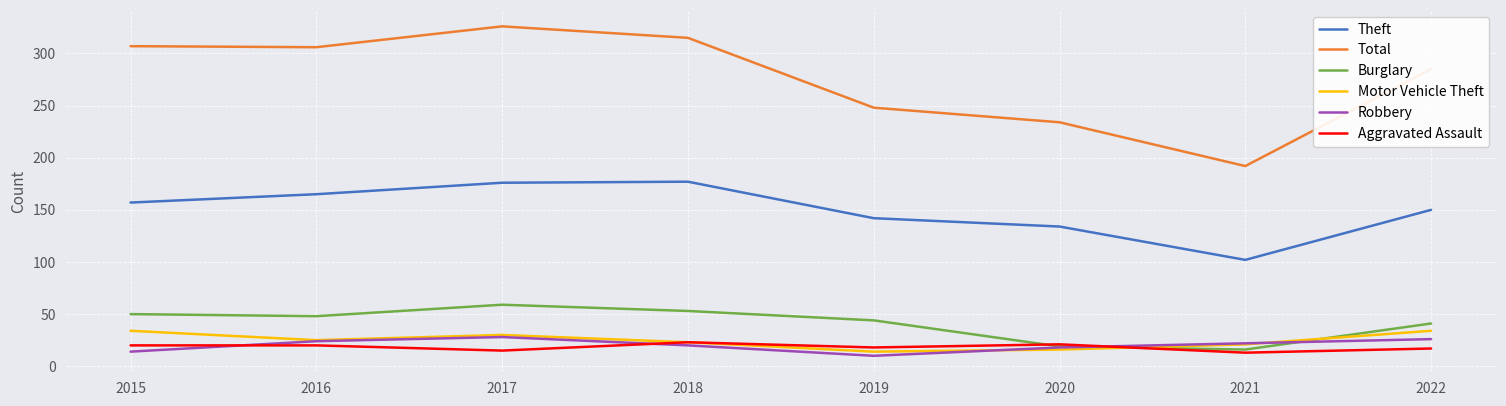

Rank the series by their maximum value, from highest to lowest.

Total, Theft, Burglary, Motor Vehicle Theft, Robbery, Aggravated Assault